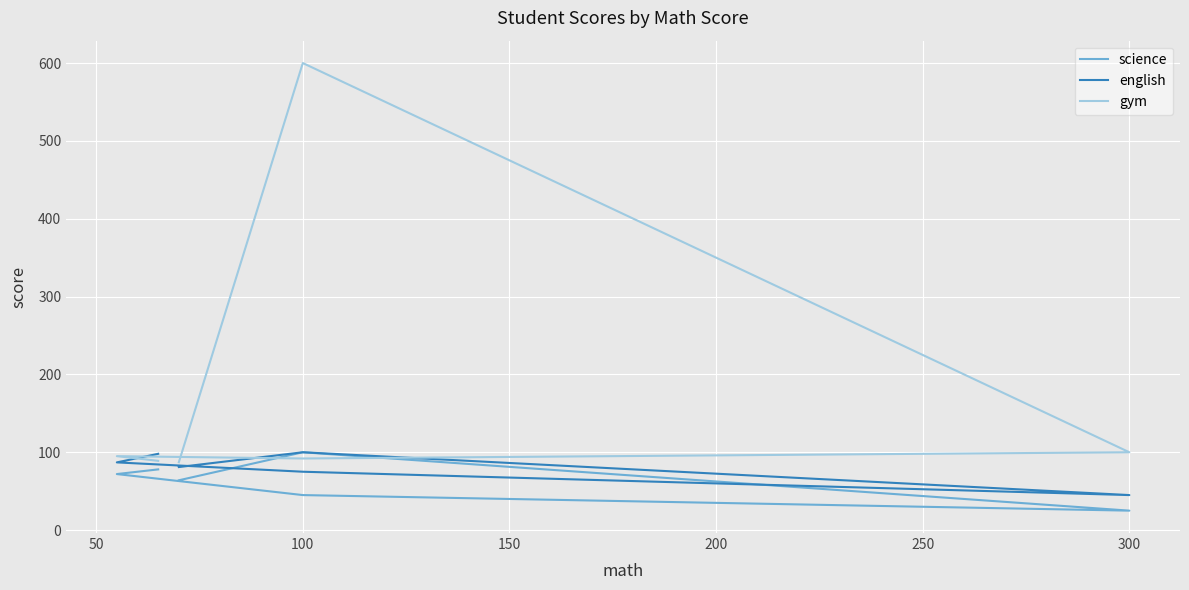

What is the total value across all series at 50?

254.0